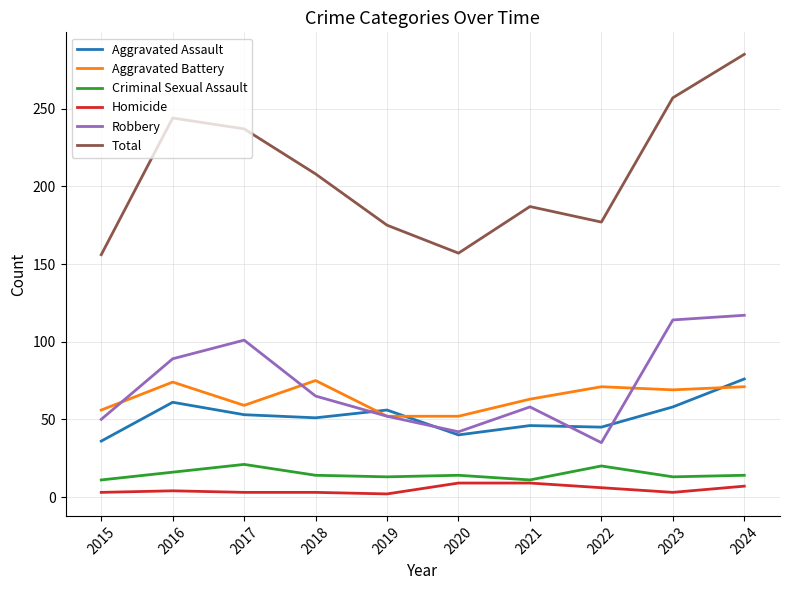

In Aggravated Battery, how many points are higher than both neighbors (excluding endpoints)?

3